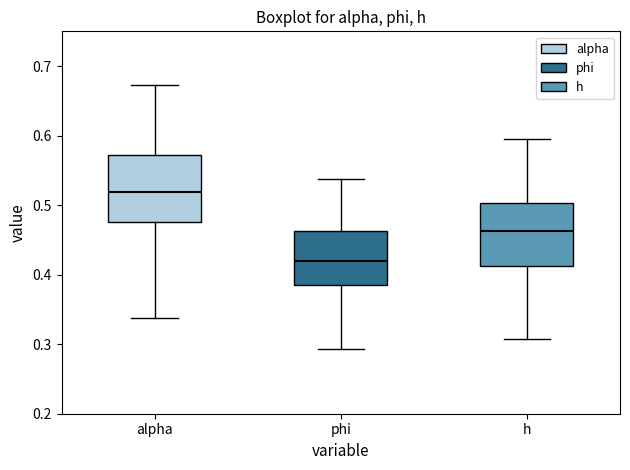

Which box has the highest median line?

alpha